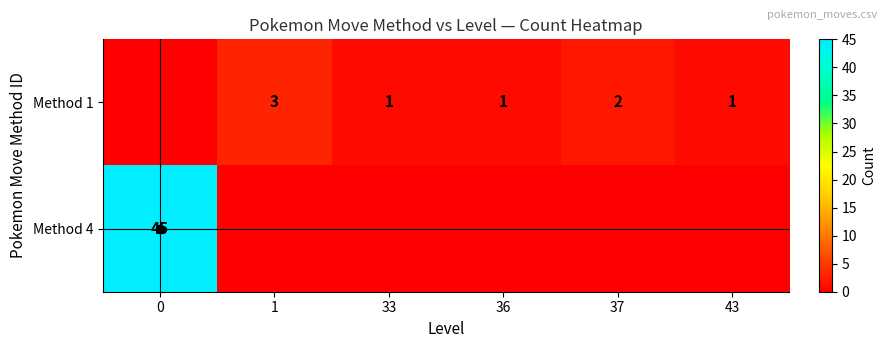

True or false: Method 4 has a value of 45 at 0.

True